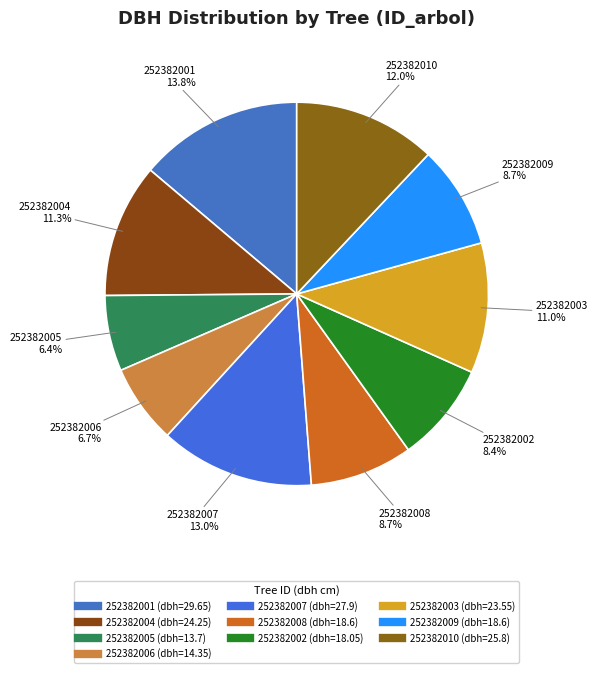

The 252382005 slice represents 1% of the pie. True or false?

False